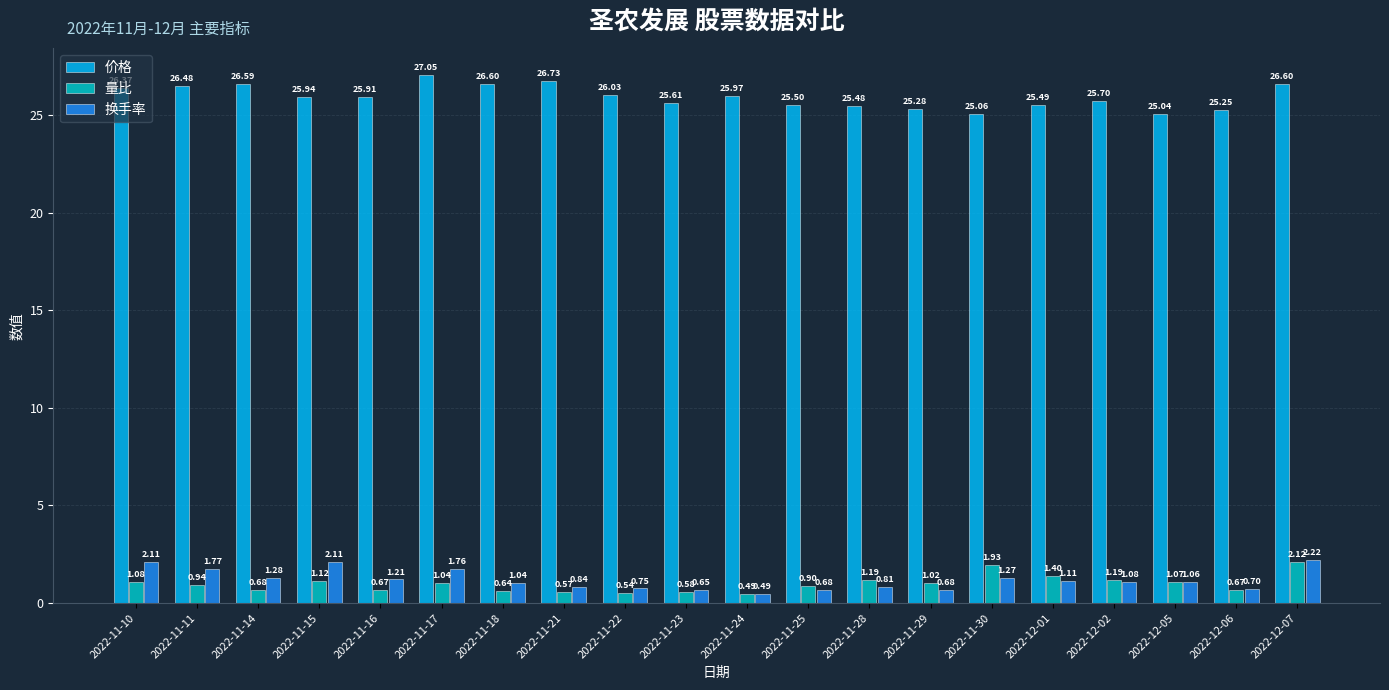

What is the label of the 9th bar from the right?

2022-11-25